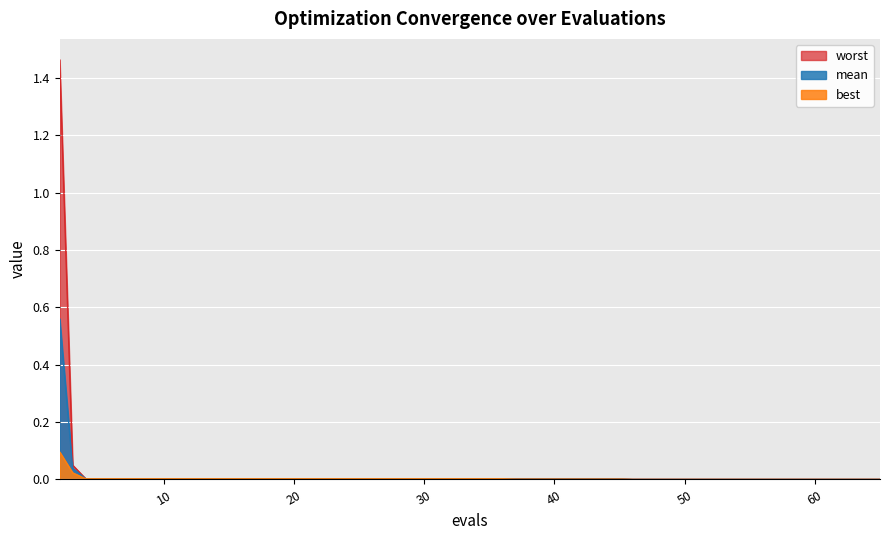

List the series in order of their peak value, lowest first.

best, mean, worst